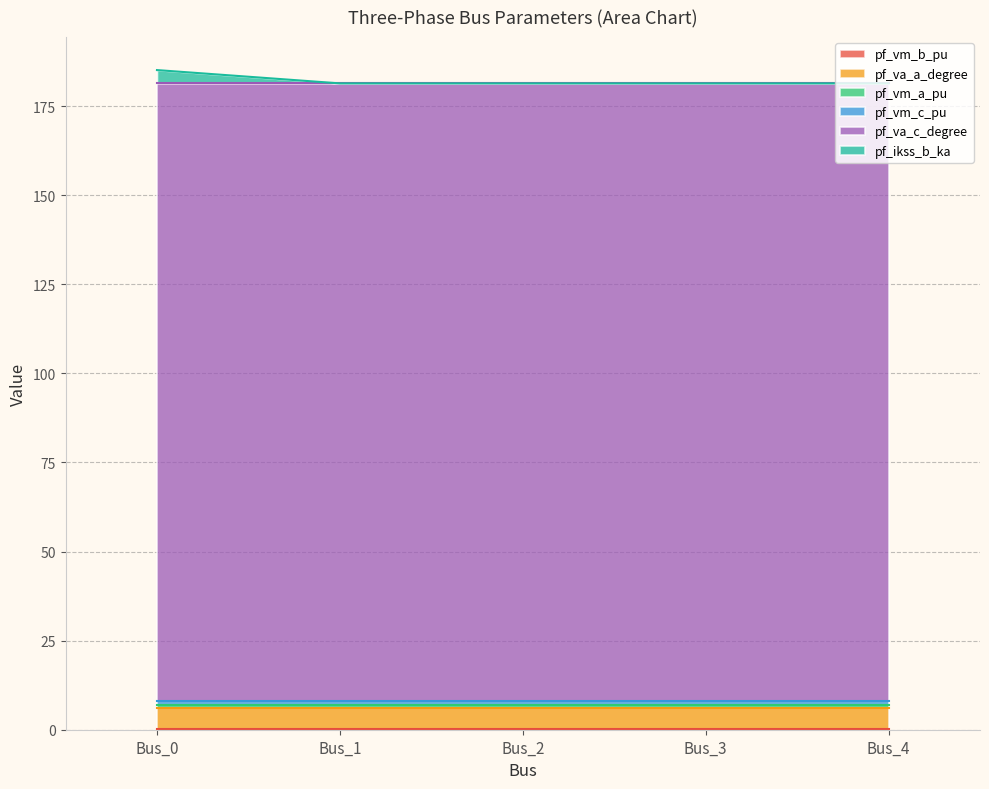

How many lines are shown in the chart?

6